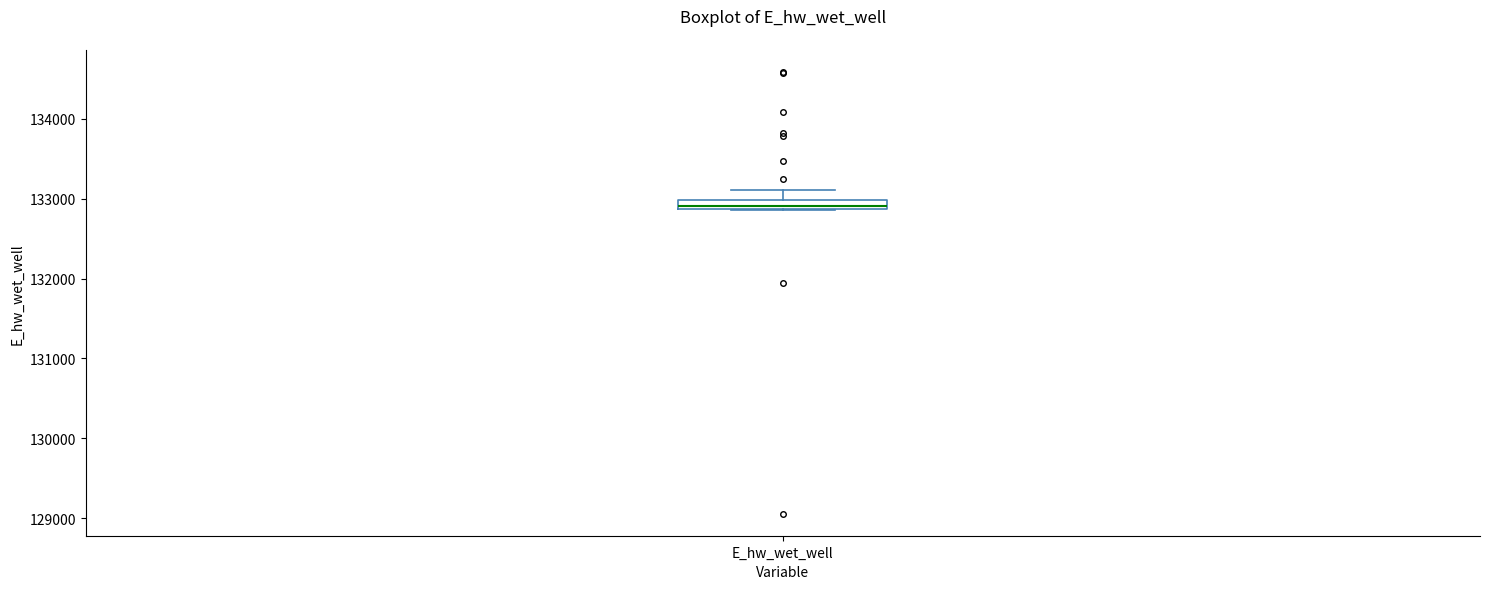

Where does the upper whisker of the box for E_hw_wet_well end on the y-axis? The values are not printed on the chart, so give them approximately, as read against the axis.

133100